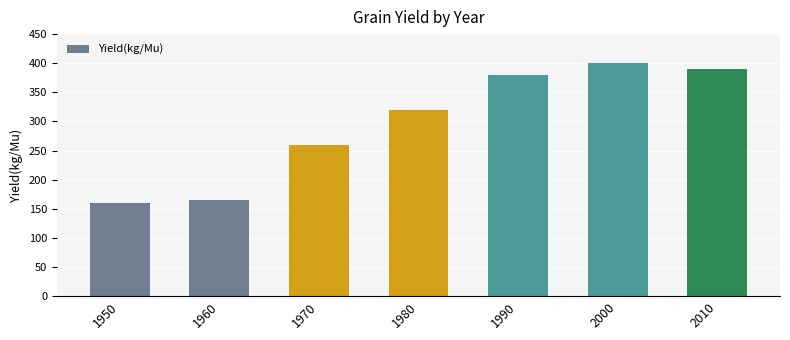

What is the value of the 3rd bar from the left?

260